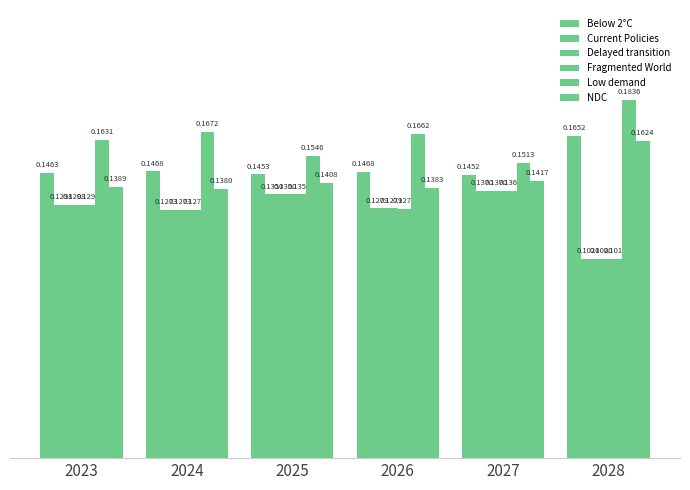

Are the bars horizontal?

No